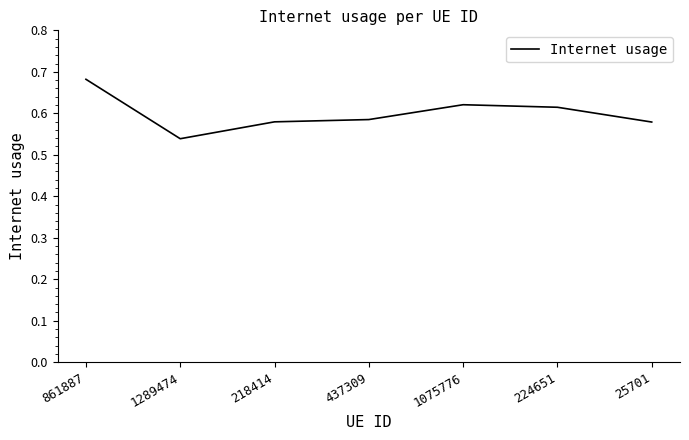

What is the sum of all values?

4.2